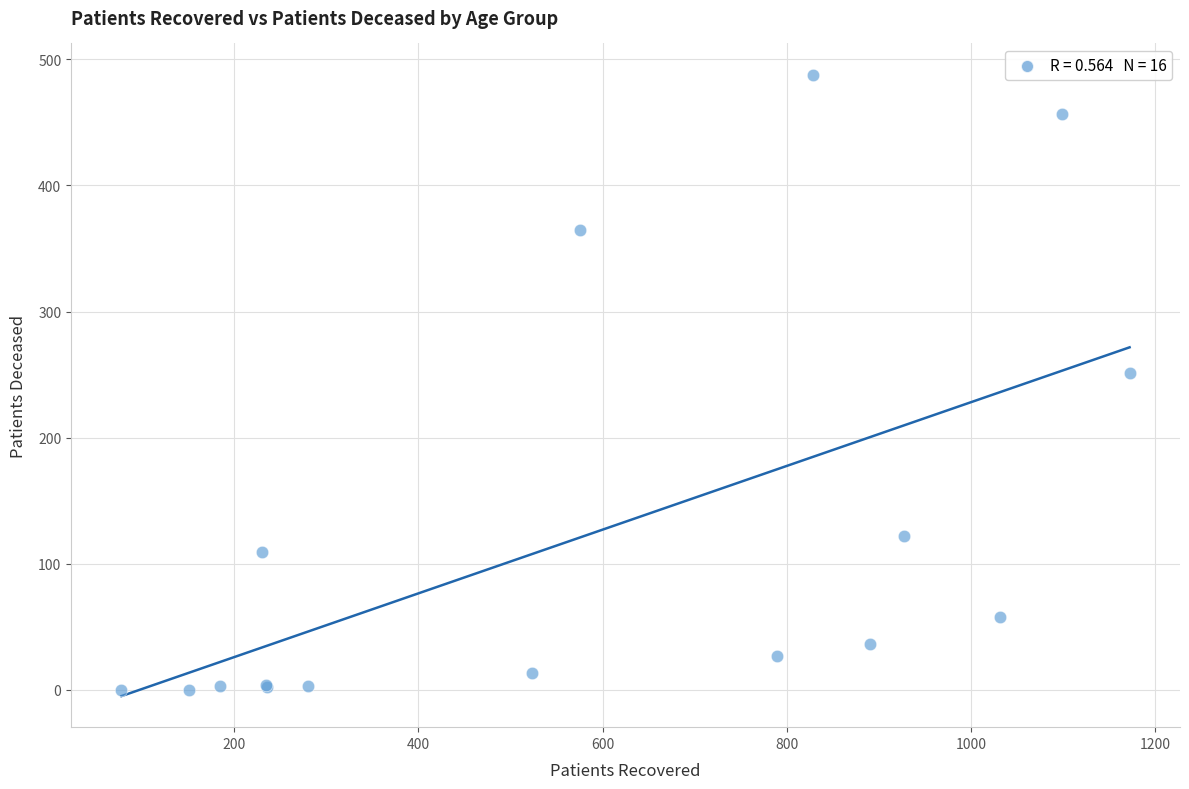

What Y value in the scatter plot is closest to 244?

251